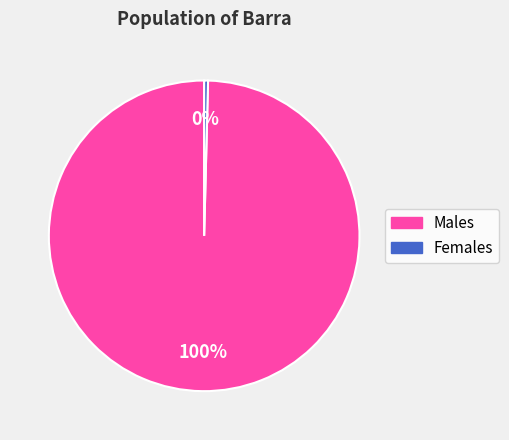

To the nearest percent, what is the average slice percentage?

50%